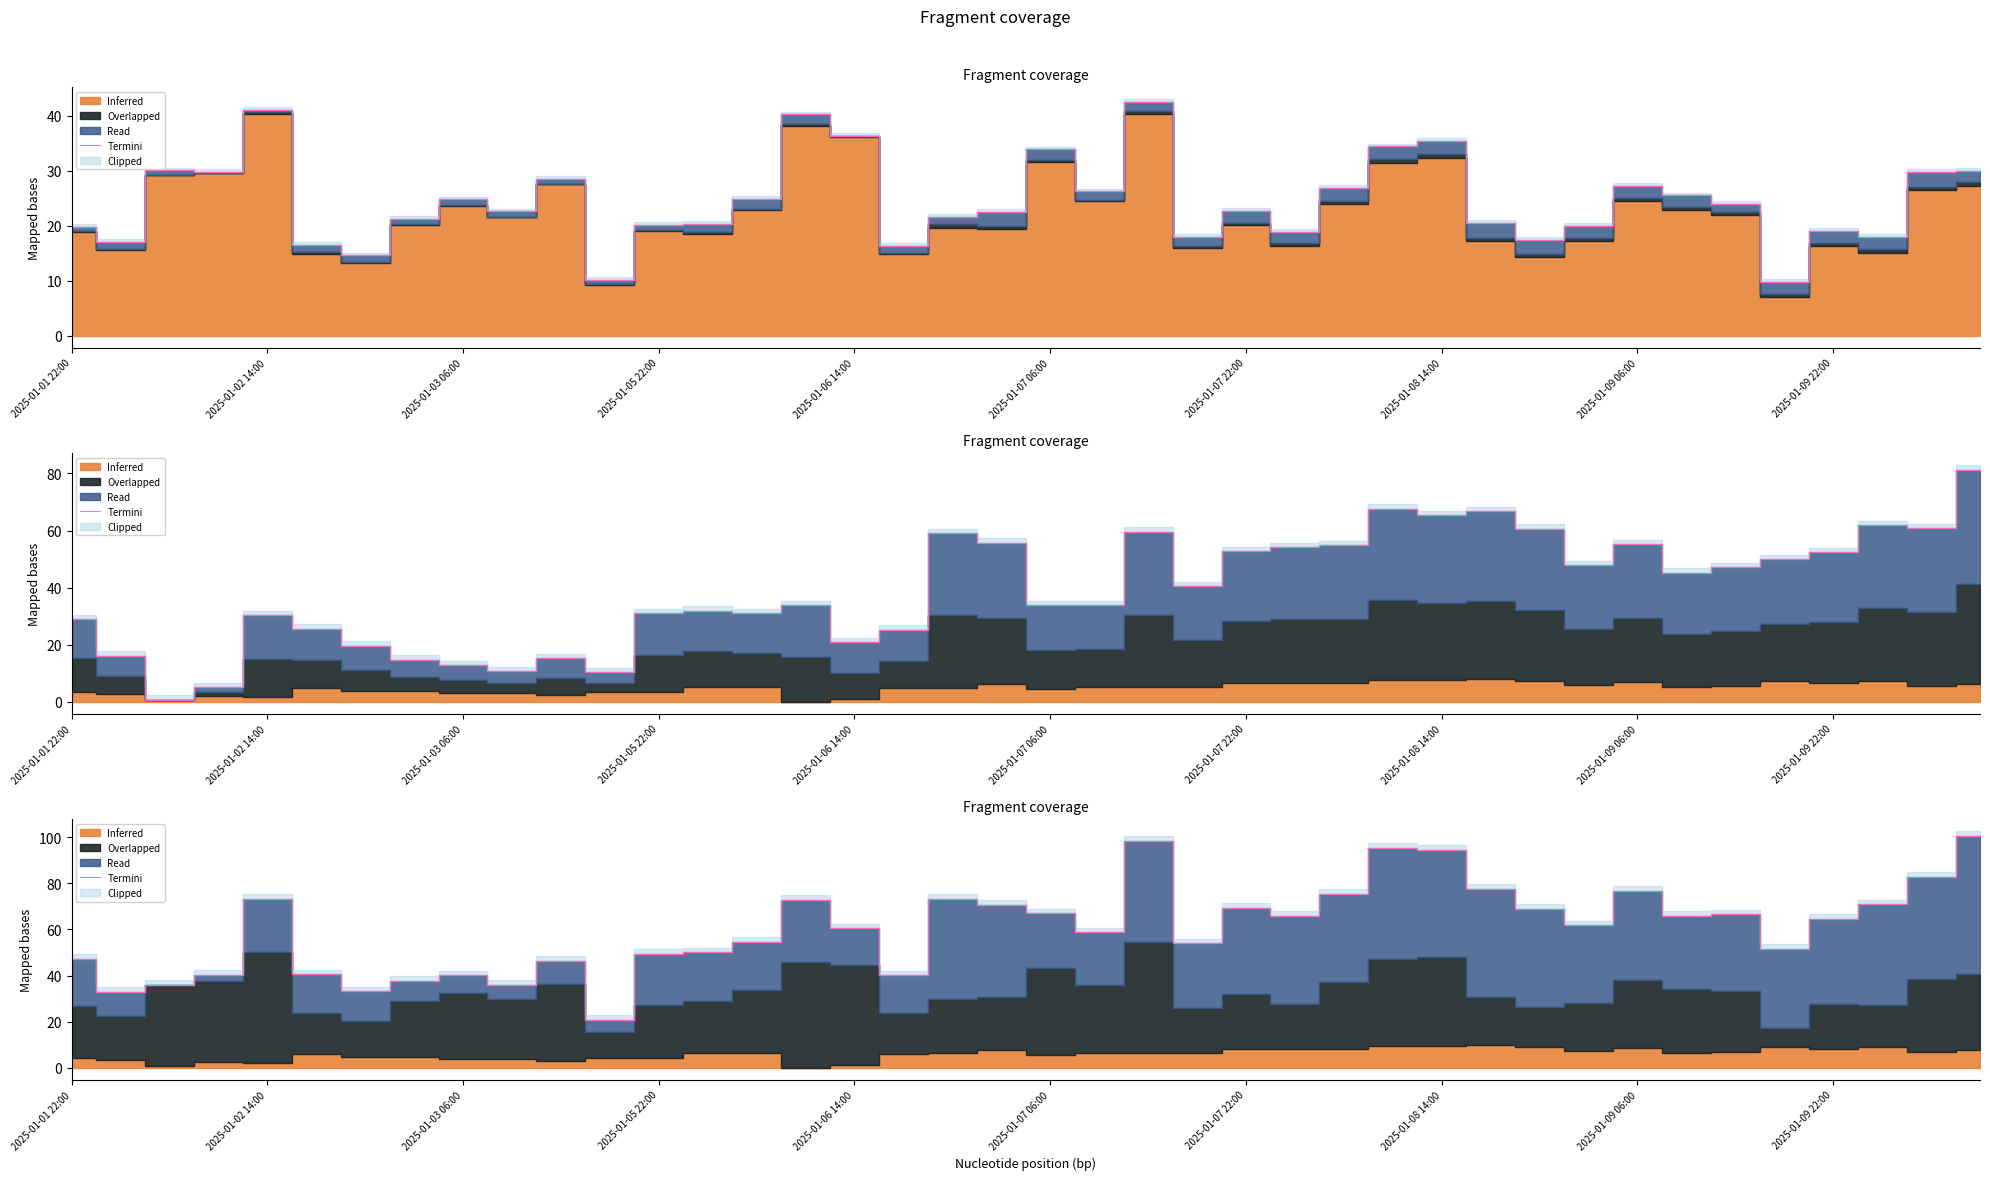

How many lines are shown in the chart?

1